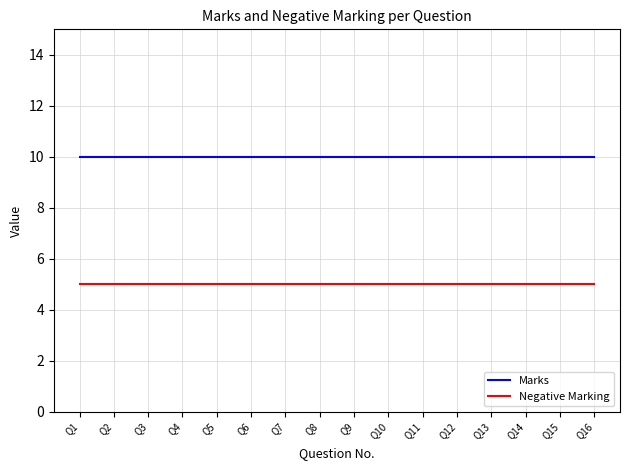

How many lines are shown in the chart?

2